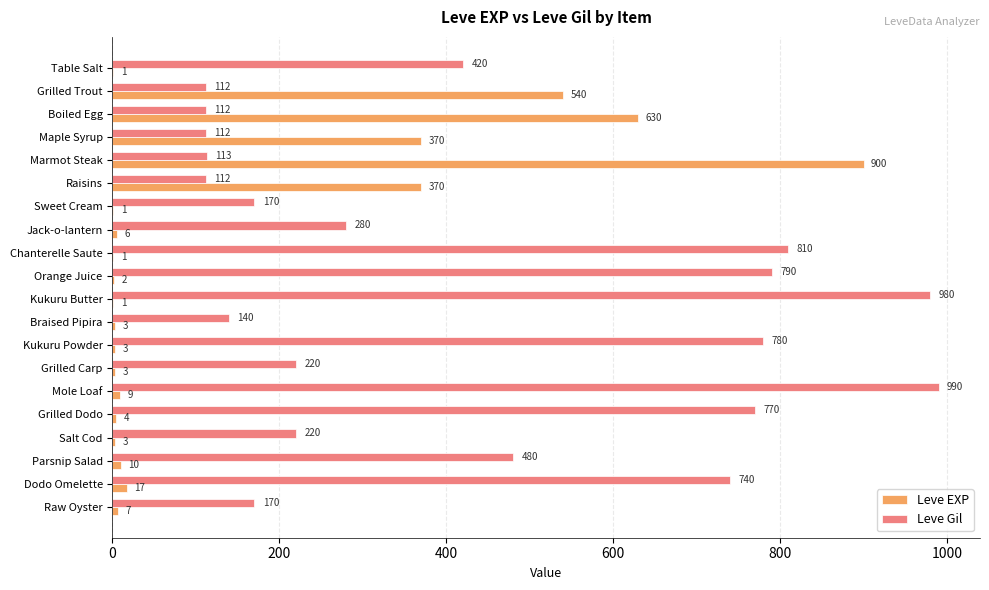

Is it true that Leve EXP equals 3 at Salt Cod?

True